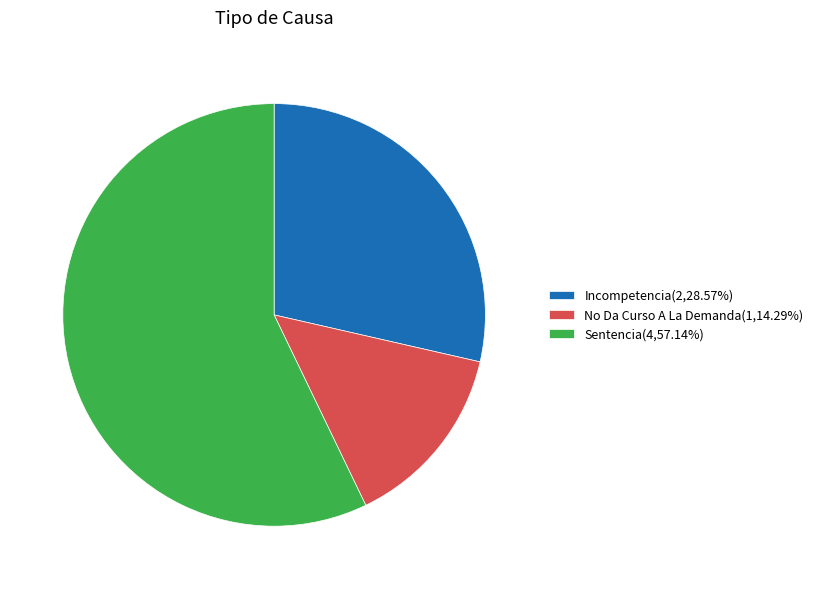

Which slice is the smallest?

No Da Curso A La Demanda